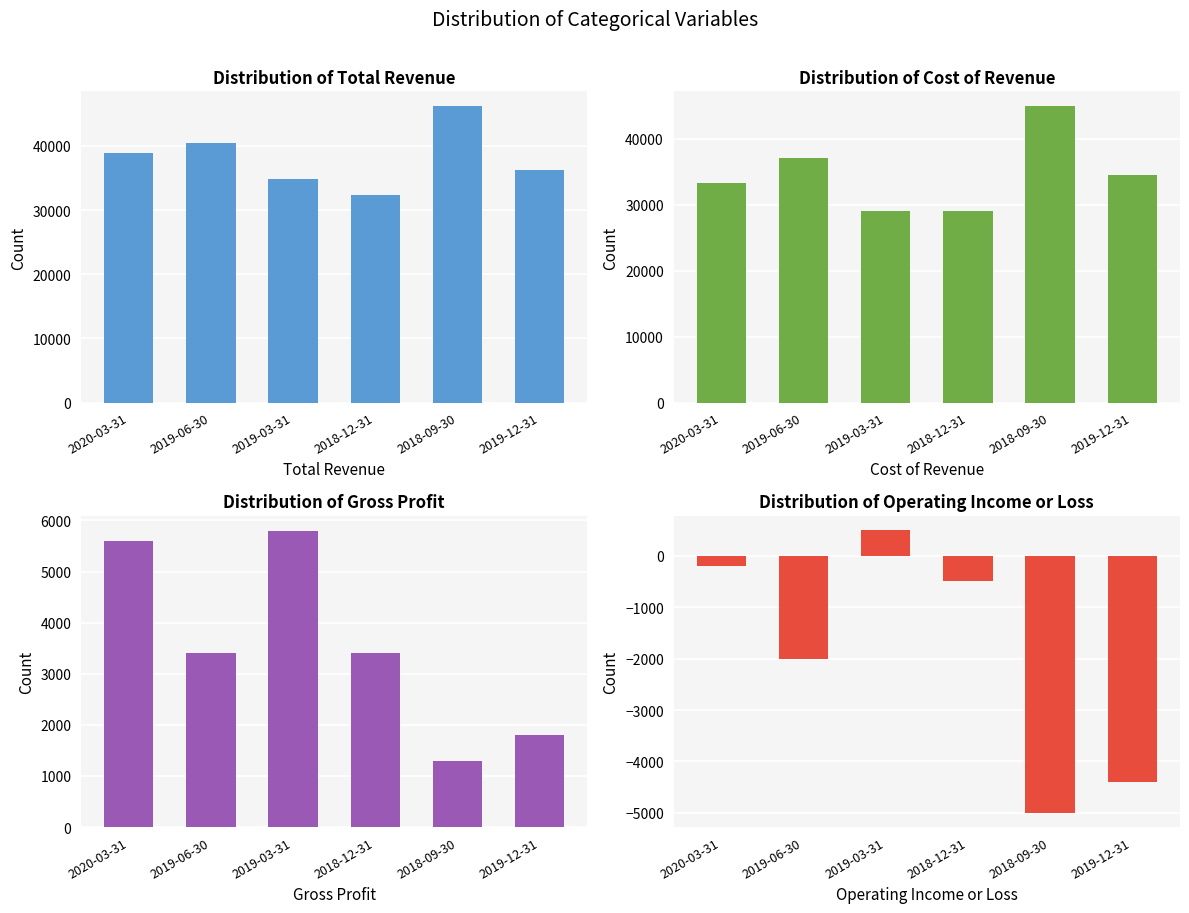

What is the label of the 1st bar from the left?

2020-03-31